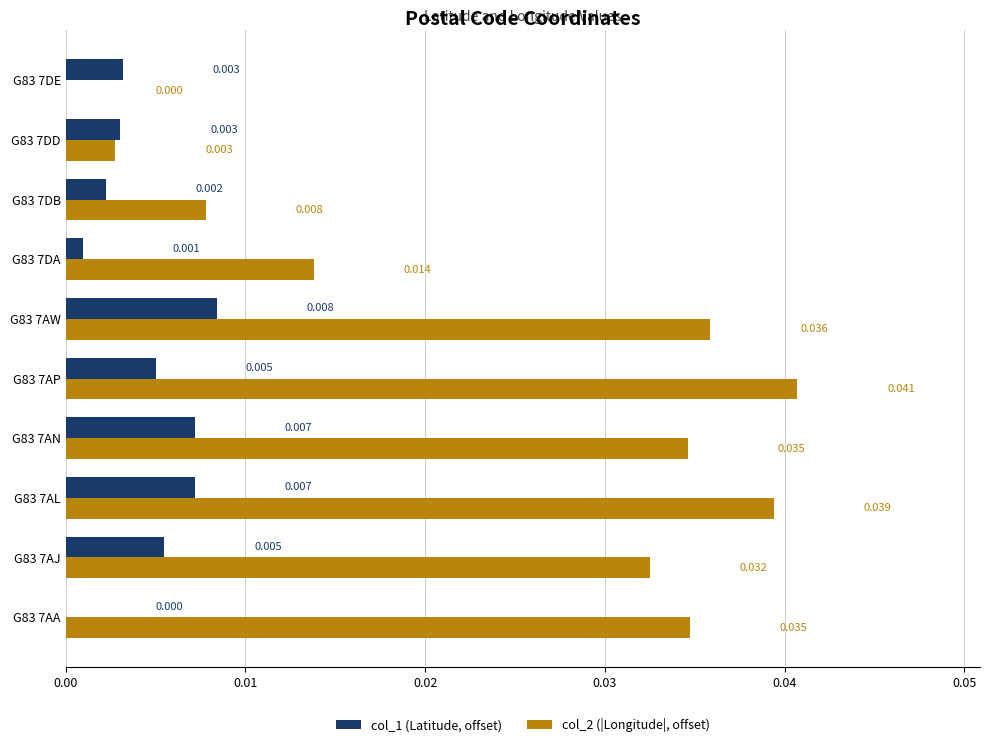

Which series has the largest total across all categories?

col_2 (|Longitude|, offset)